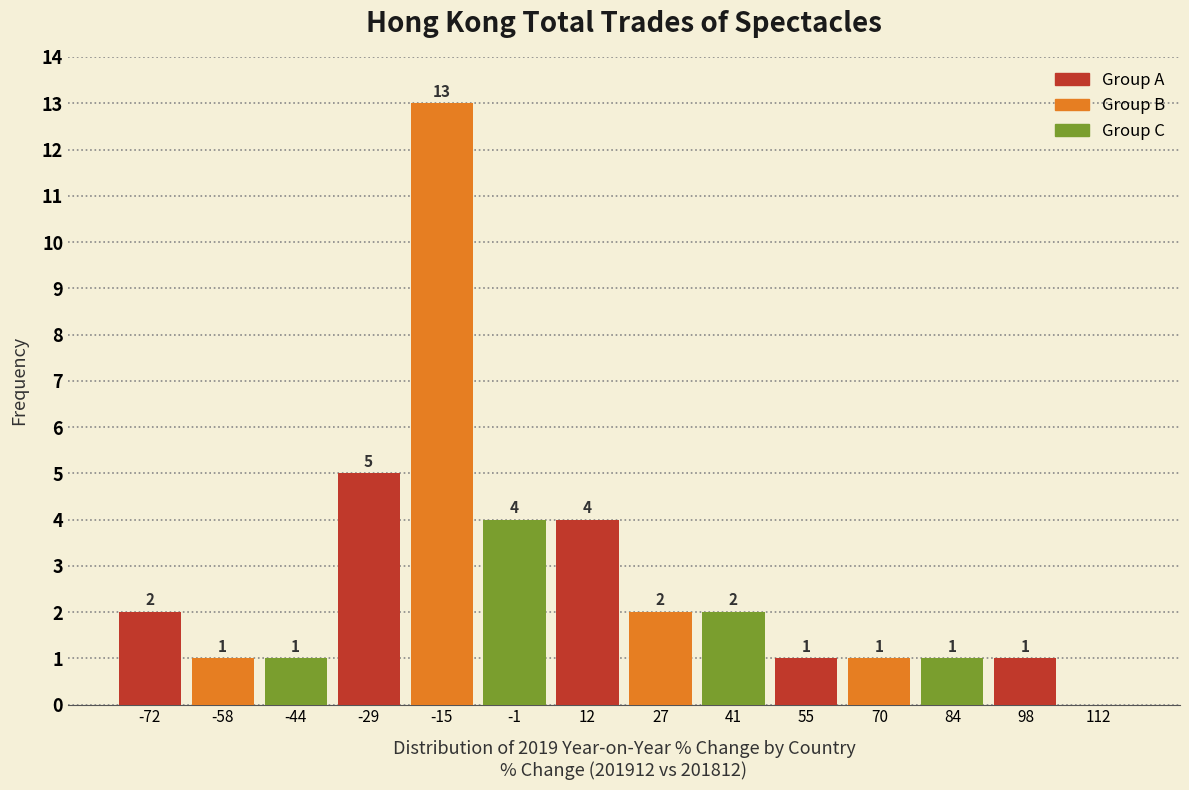

Over which range of the x-axis is the bar tallest?

-22 to -8